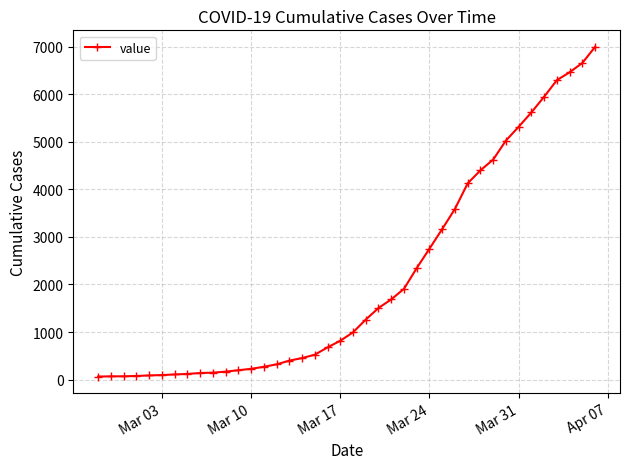

What is the difference between the second highest and second lowest values?

6589